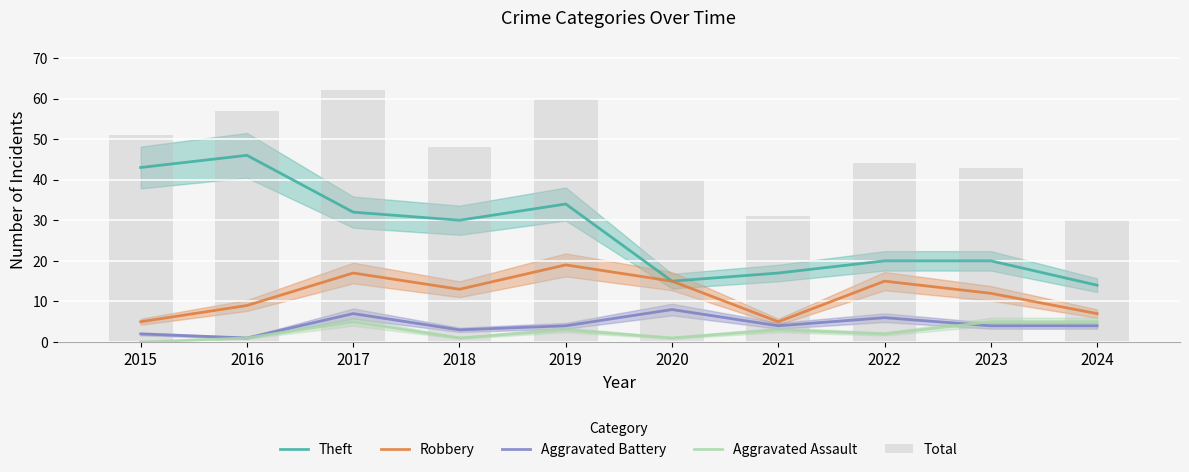

What value does the Aggravated Battery series have at 2024?

4